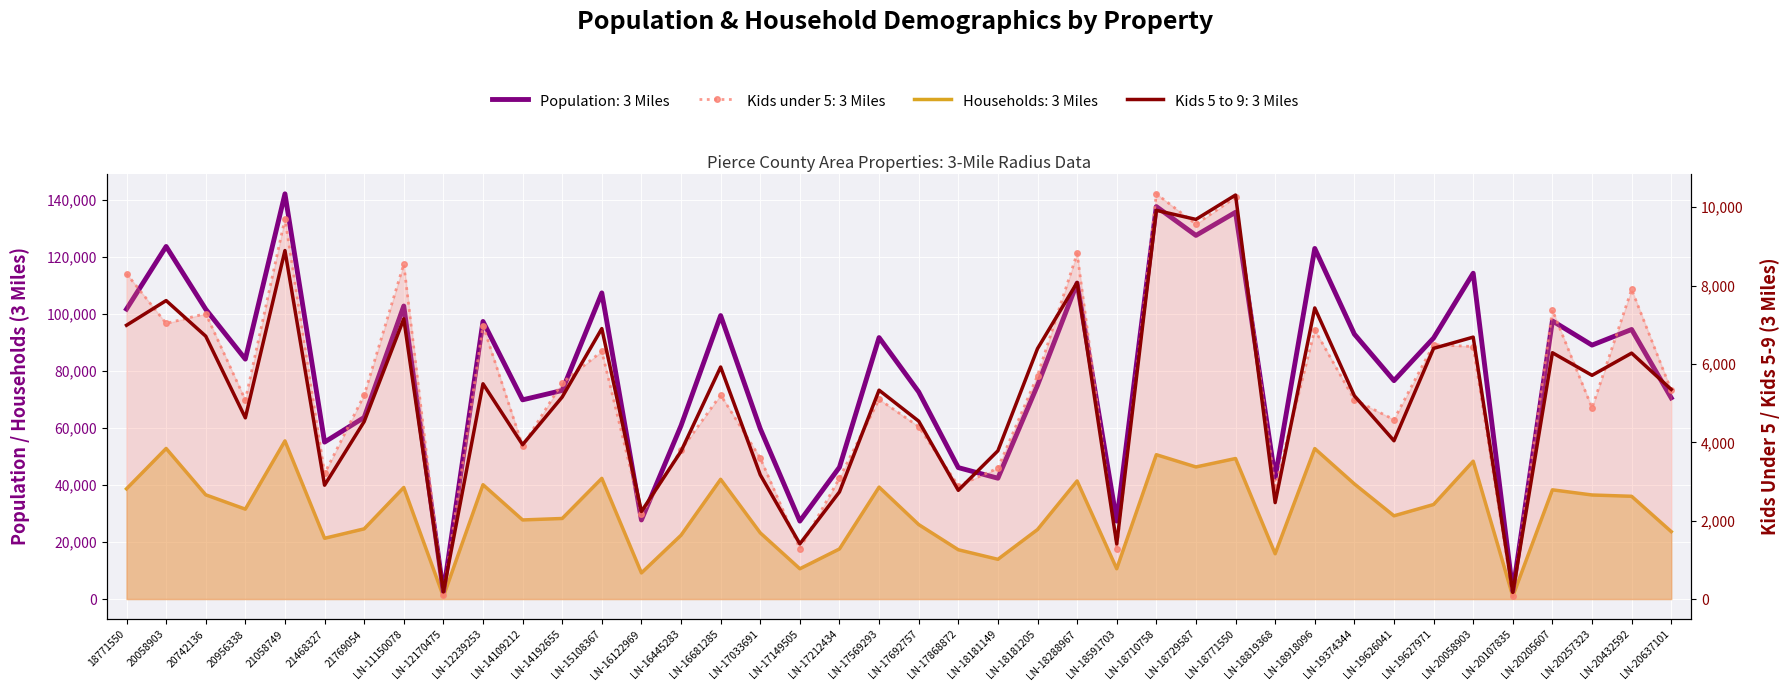

At which label does Kids under 5: 3 Miles reach its peak?

LN-18710758